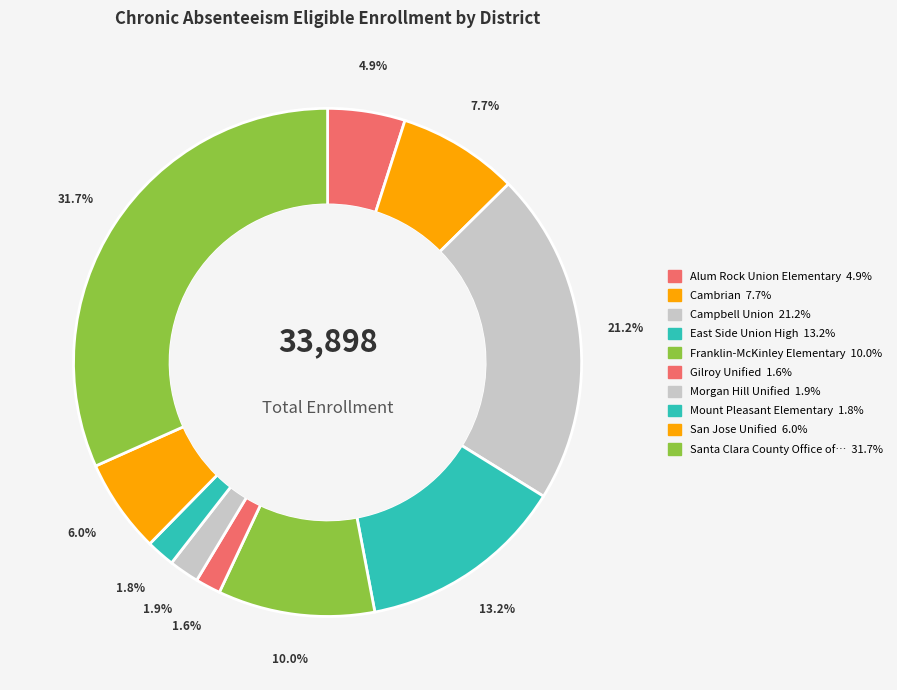

To the nearest percent, what is the difference between the largest and smallest slice percentages?

30%